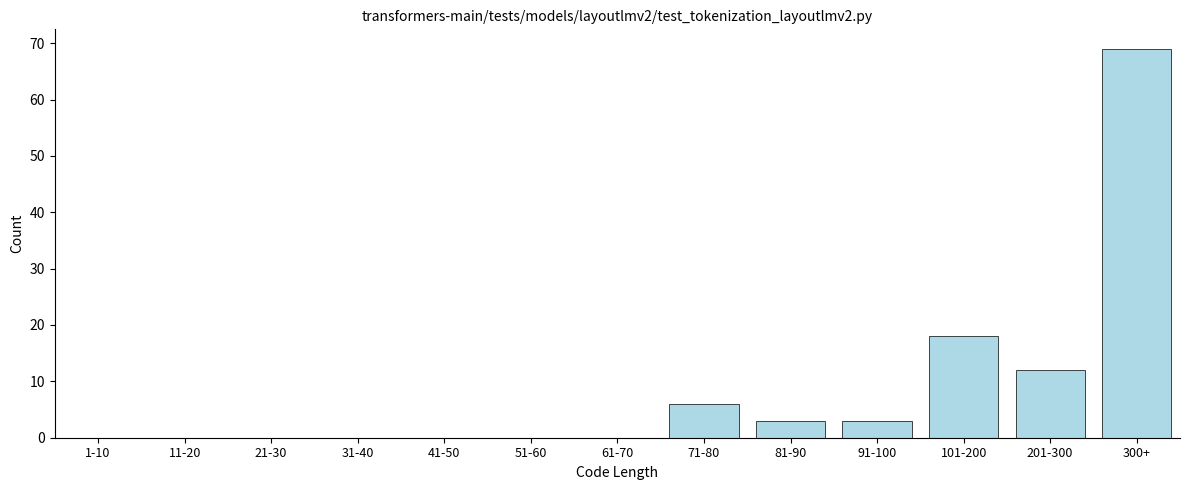

Reading left to right, transcribe all the data shown in this chart.

1-10=0	11-20=0	21-30=0	31-40=0	41-50=0	51-60=0	61-70=0	71-80=6	81-90=3	91-100=3	101-200=18	201-300=12	300+=69